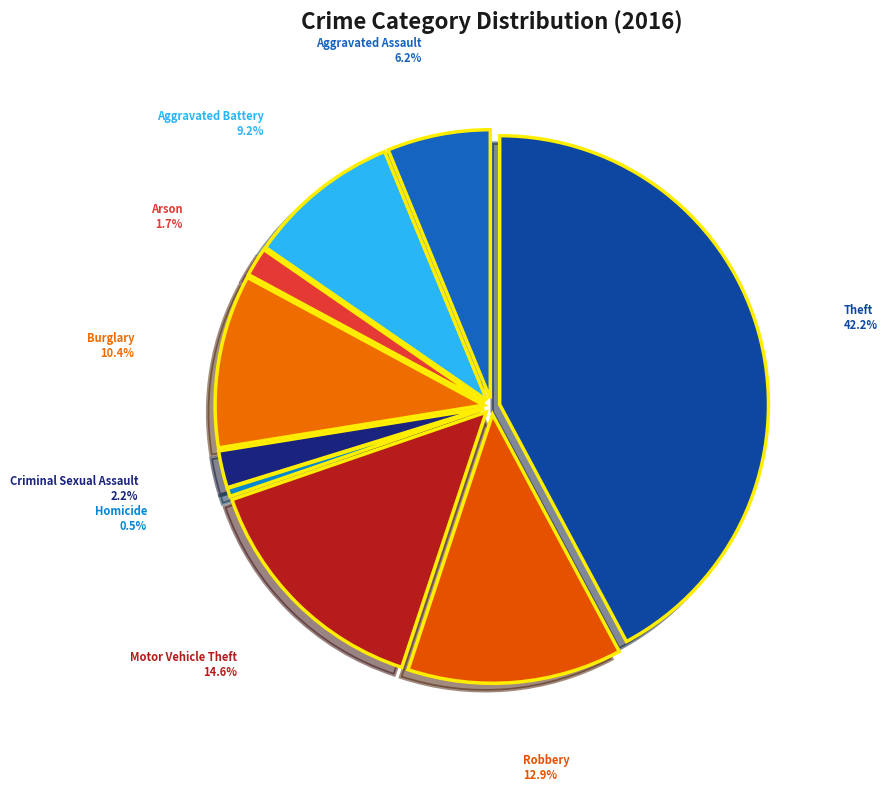

To the nearest percent, what portion does Aggravated Battery represent?

9%